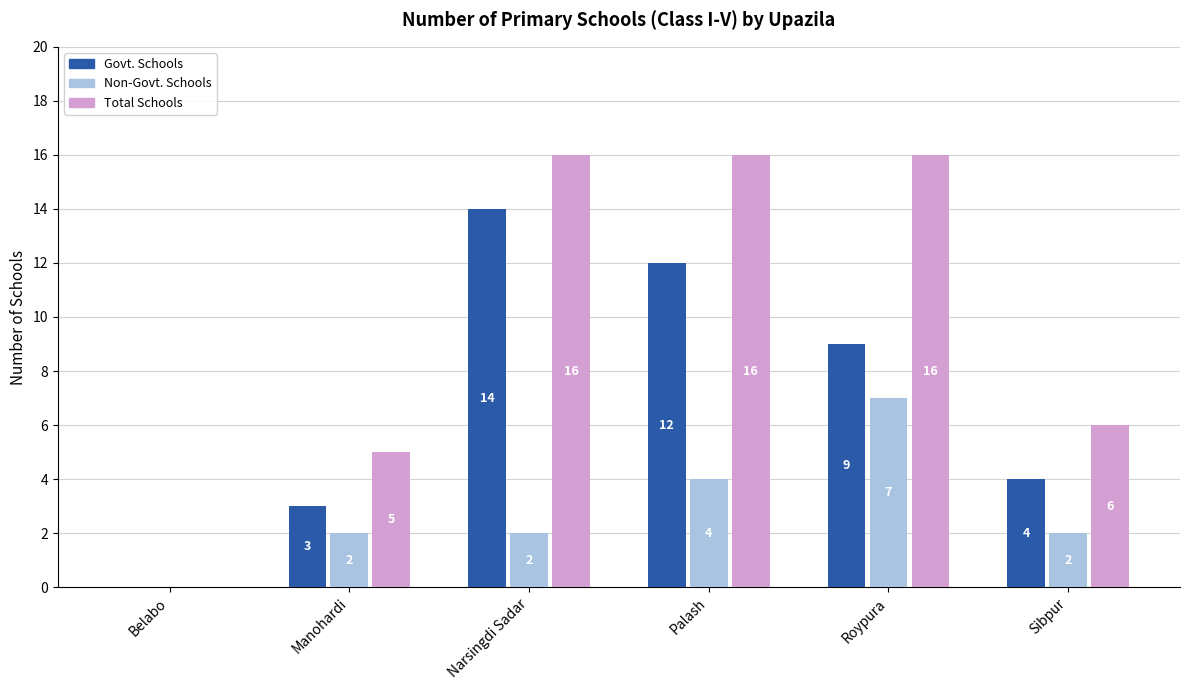

Reading left to right, what are all the values shown in this chart?

Govt. Schools: Belabo=0	Manohardi=3	Narsingdi Sadar=14	Palash=12	Roypura=9	Sibpur=4
Non-Govt. Schools: Belabo=0	Manohardi=2	Narsingdi Sadar=2	Palash=4	Roypura=7	Sibpur=2
Total Schools: Belabo=0	Manohardi=5	Narsingdi Sadar=16	Palash=16	Roypura=16	Sibpur=6